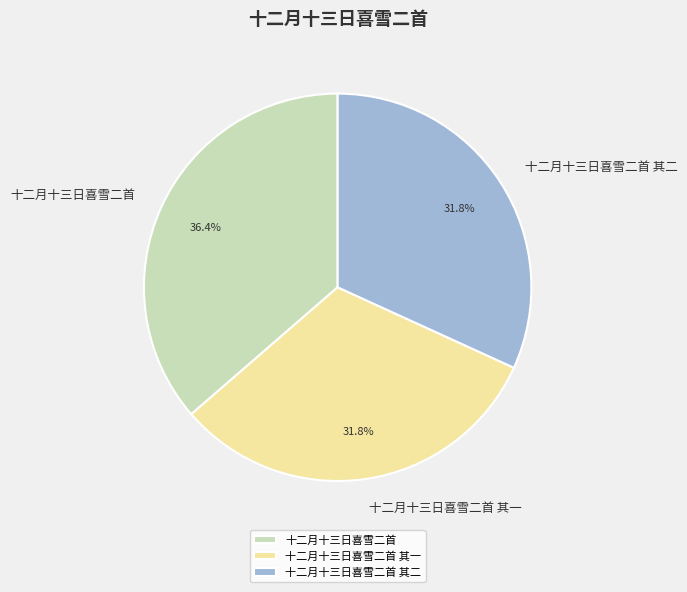

To the nearest percent, what percentage of the pie is 十二月十三日喜雪二首 其二?

32%